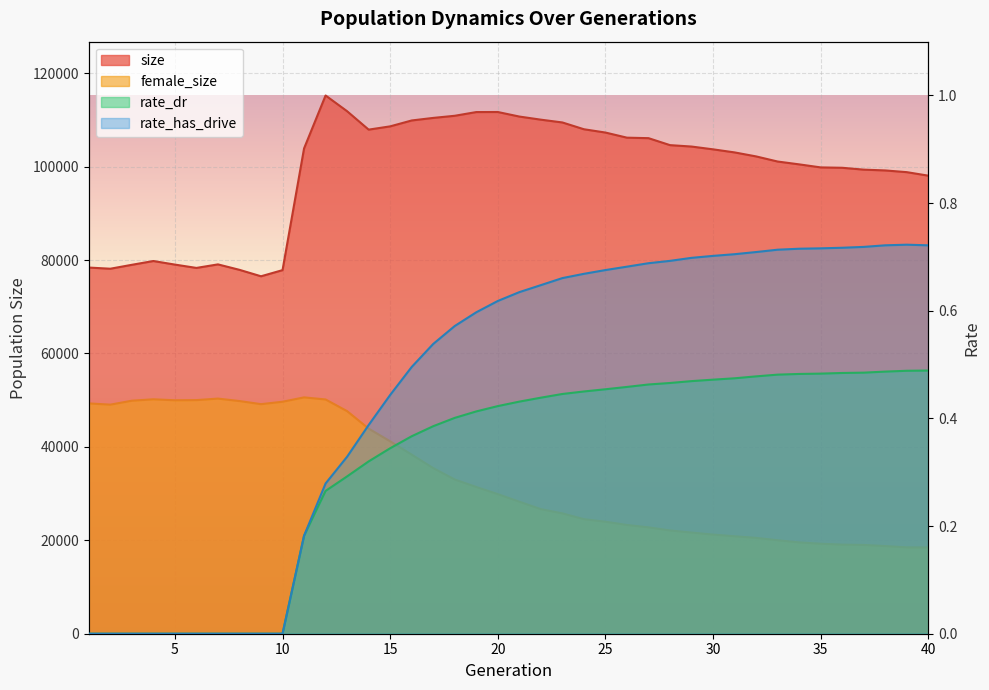

Count the number of categories in the chart.

40